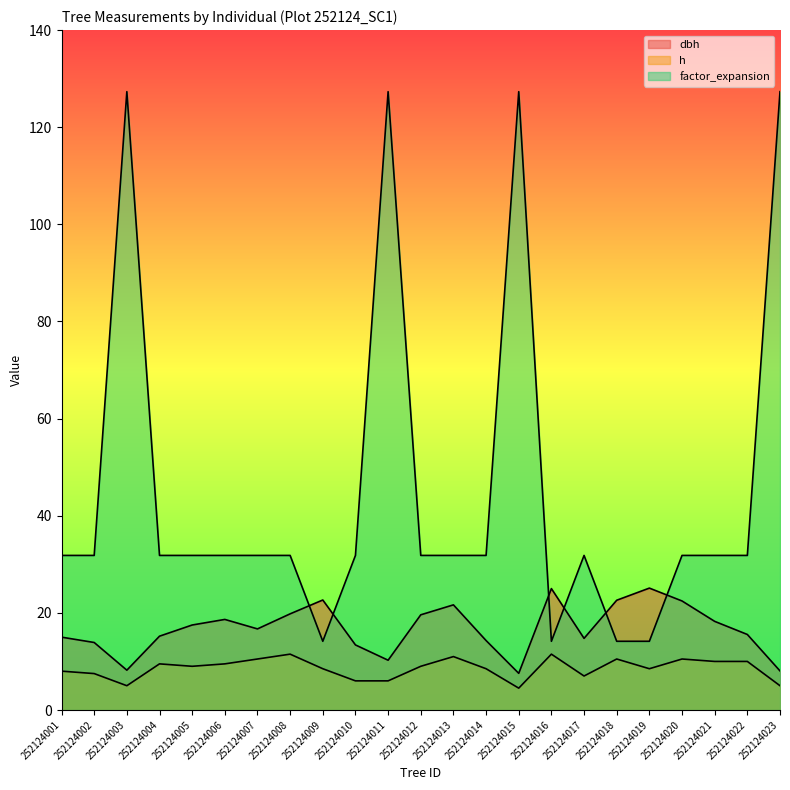

At which category is the sum across all series the highest?

252124011